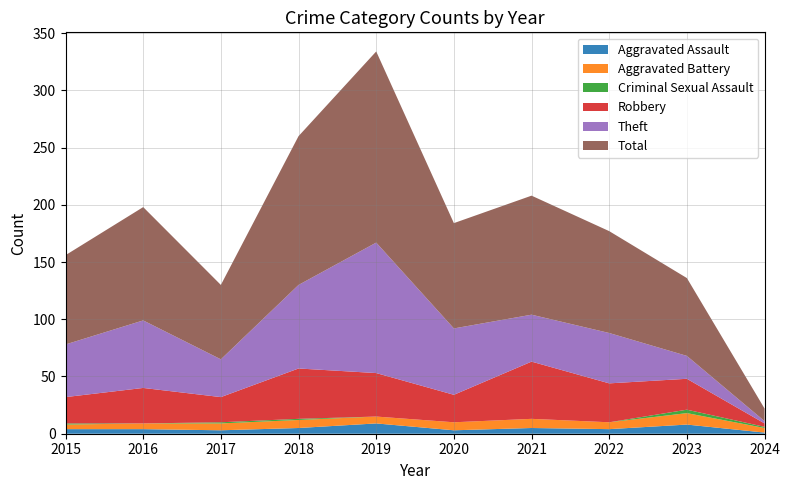

Reading left to right, transcribe all the data shown in this chart.

Aggravated Assault: 4	4	3	5	9	3	5	4	8	1
Aggravated Battery: 4	5	6	7	6	7	8	6	10	4
Criminal Sexual Assault: 1	0	1	1	0	0	0	0	3	1
Robbery: 23	31	22	44	38	24	50	34	27	3
Theft: 46	59	33	73	114	58	41	44	20	2
Total: 78	99	65	130	167	92	104	89	68	11